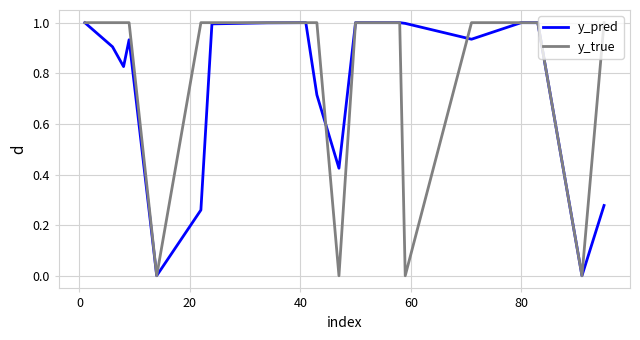

List the series in order of their overall mean, highest first.

y_true, y_pred